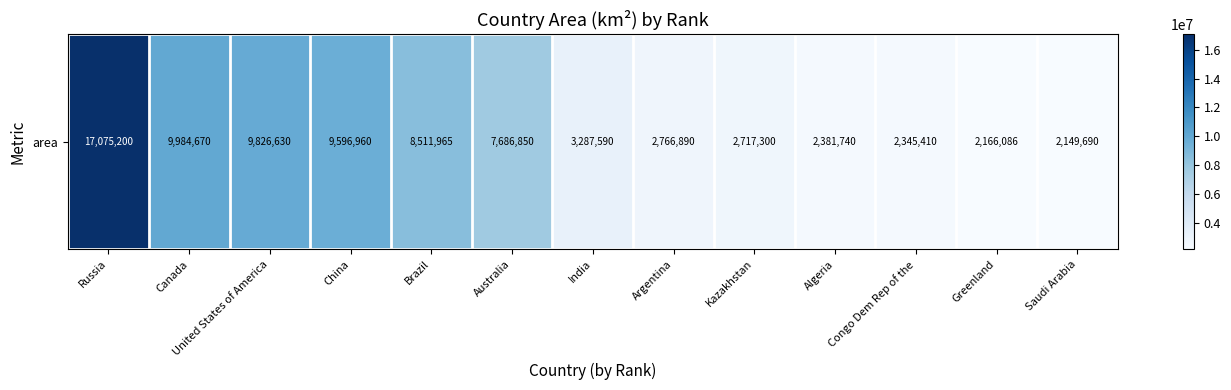

Reading right to left, transcribe all the data shown in this chart.

Saudi Arabia=2149690	Greenland=2166086	Congo Dem Rep of the=2345410	Algeria=2381740	Kazakhstan=2717300	Argentina=2766890	India=3287590	Australia=7686850	Brazil=8511965	China=9596960	United States of America=9826630	Canada=9984670	Russia=17075200